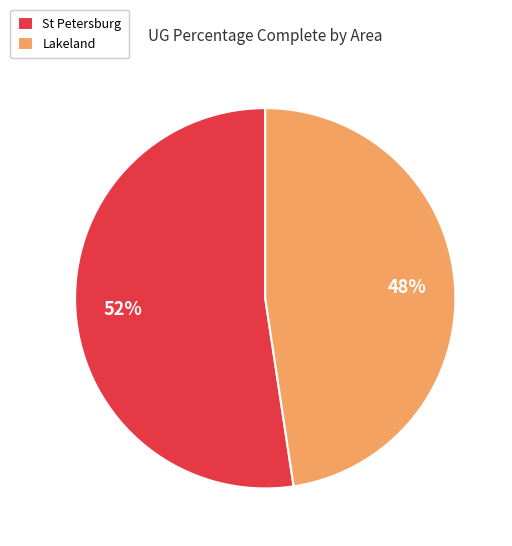

Does St Petersburg represent more than half of the total?

Yes